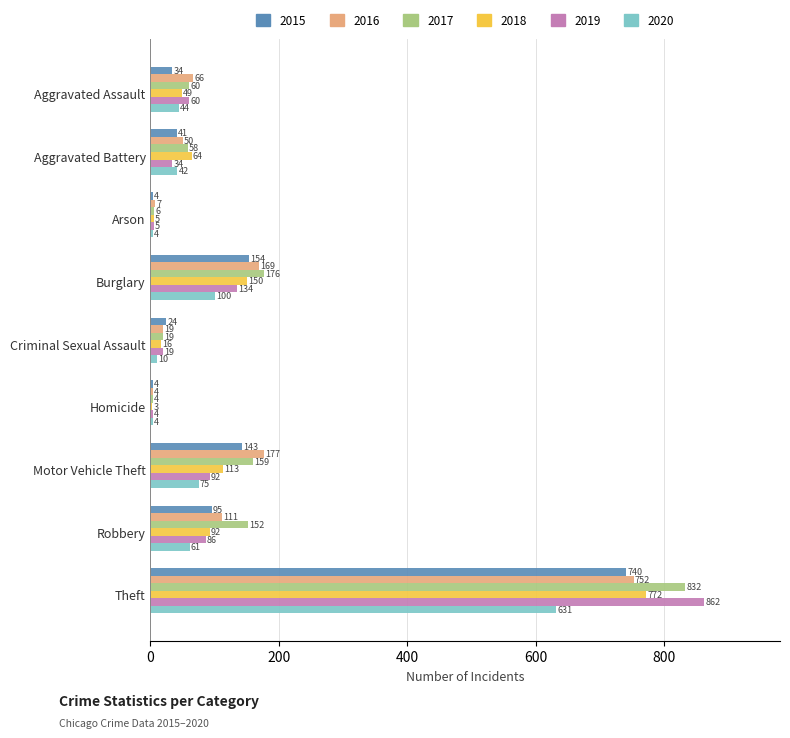

What is the approximate value of 2019 at Aggravated Assault, to the nearest 10?

60